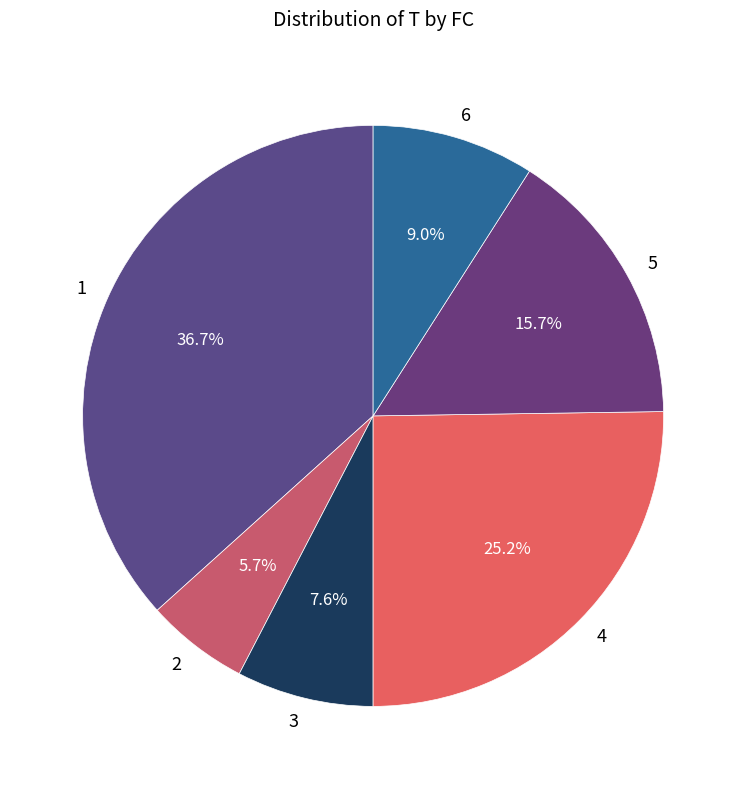

How many slices are in this pie chart?

6